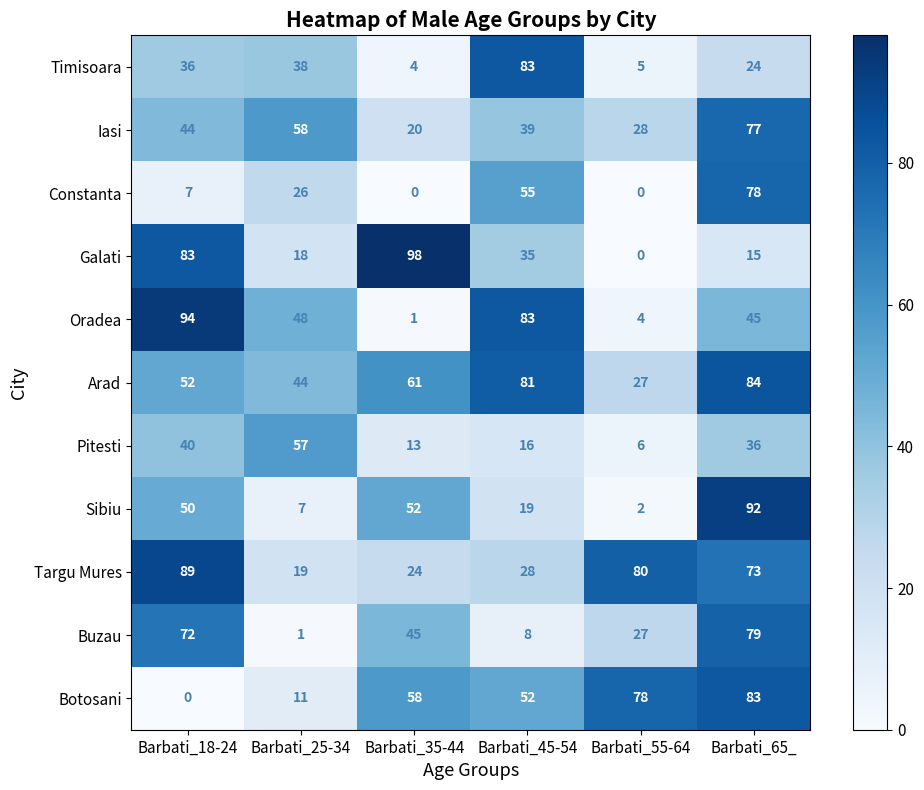

What is the highest value of the Arad series?

84